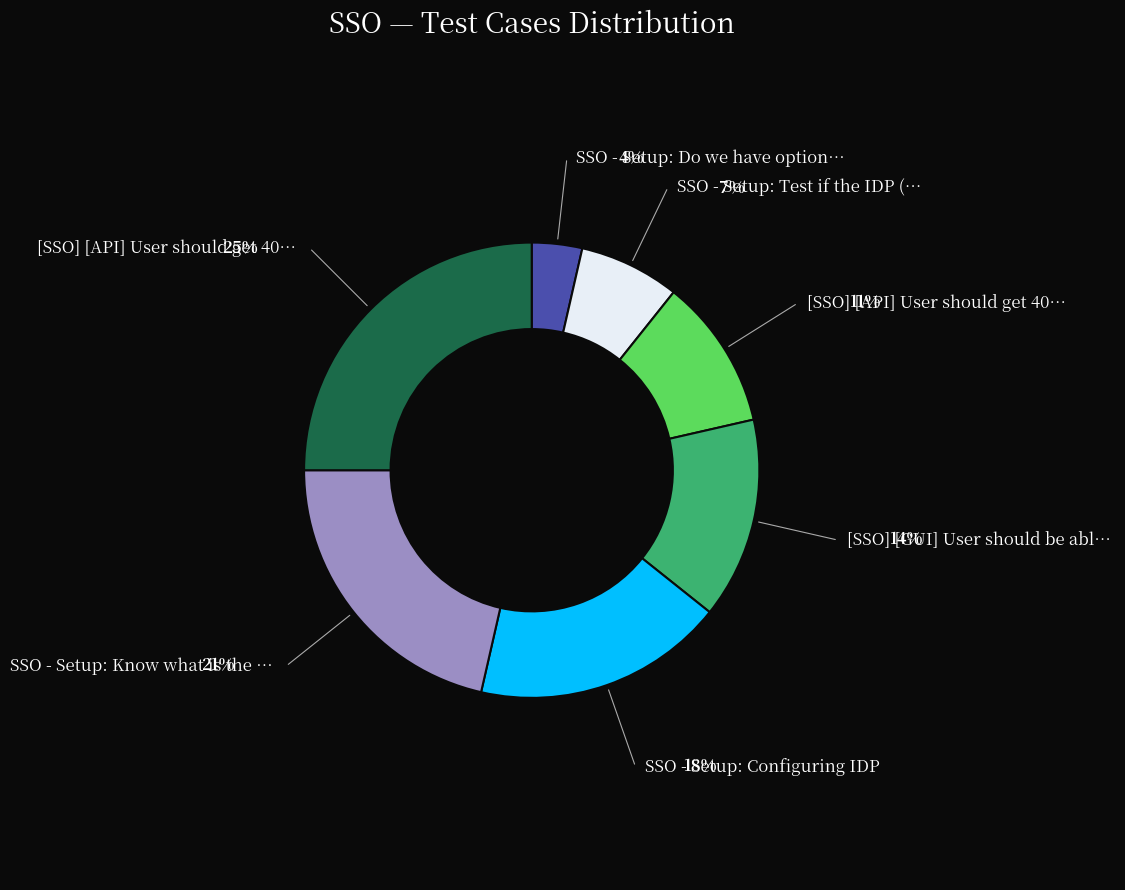

How many segments does this pie chart have?

7